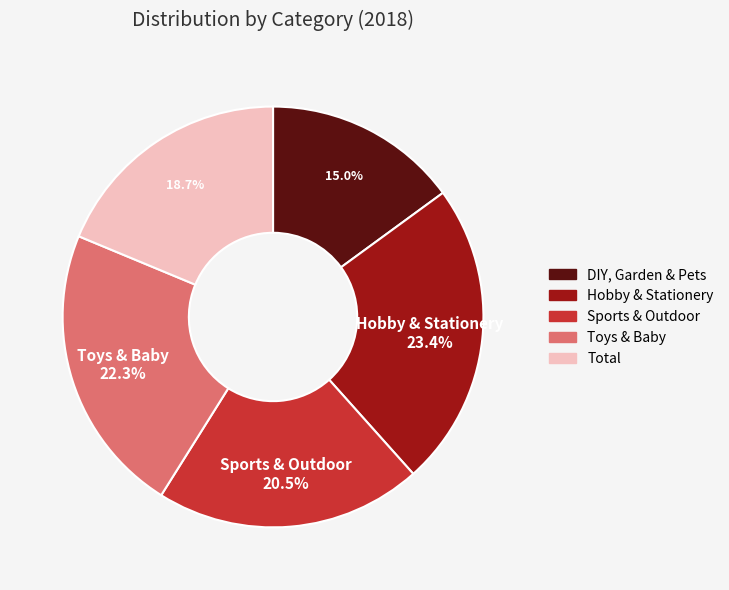

Which has a higher value, Sports & Outdoor or DIY, Garden & Pets?

Sports & Outdoor